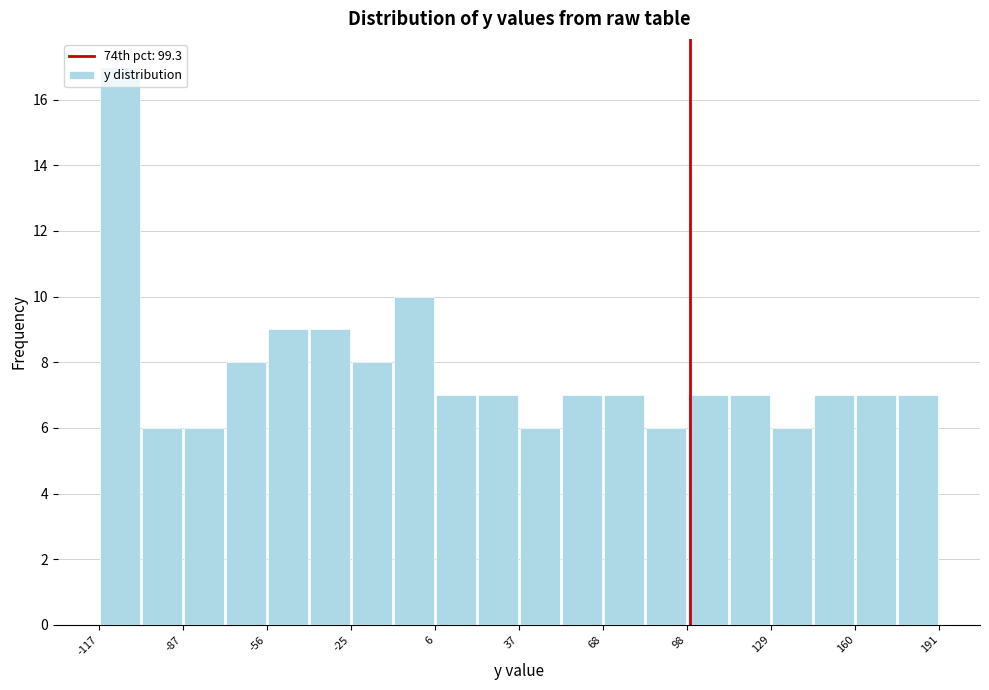

Read against the x-axis, roughly where is the centre of the tallest bar?

-110